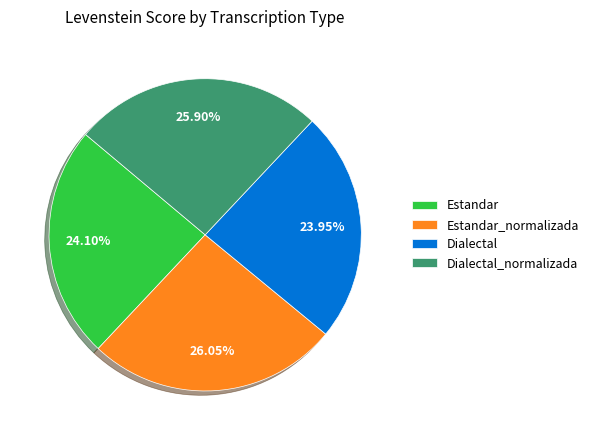

Which has a higher value, Estandar or Estandar_normalizada?

Estandar_normalizada